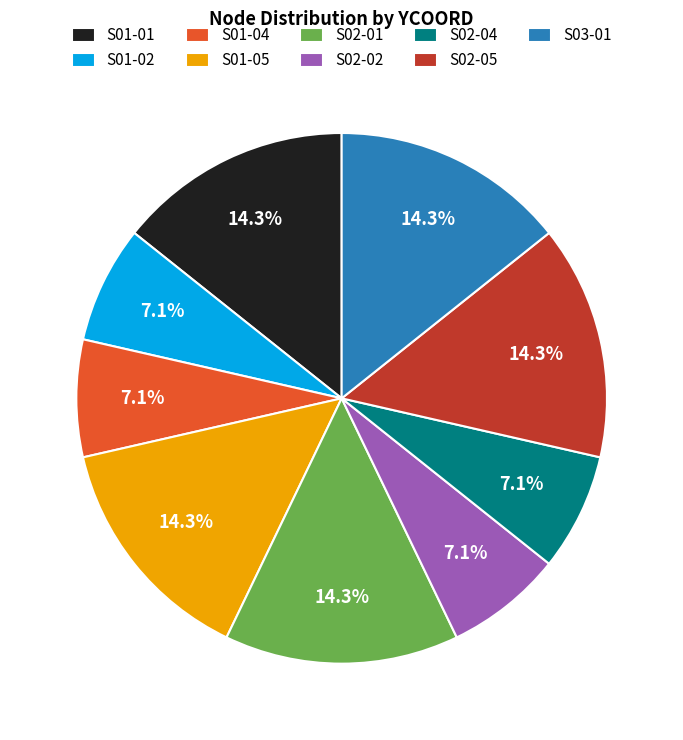

Approximately how many times larger is the value at S02-01 compared to S01-02?

2.0